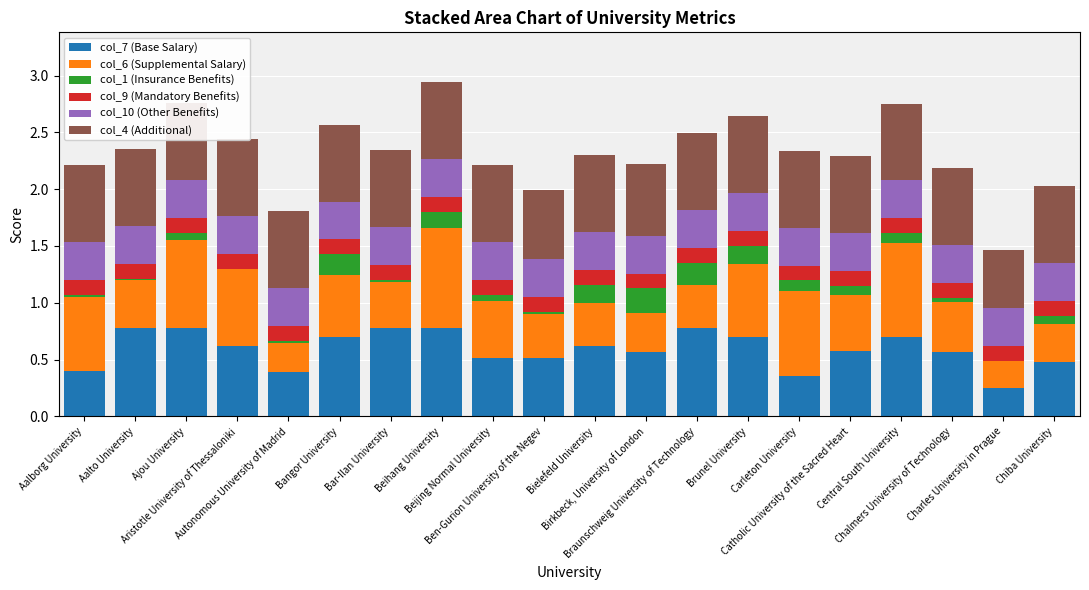

What is the sum of all col_7 (Base Salary) values?

11.8